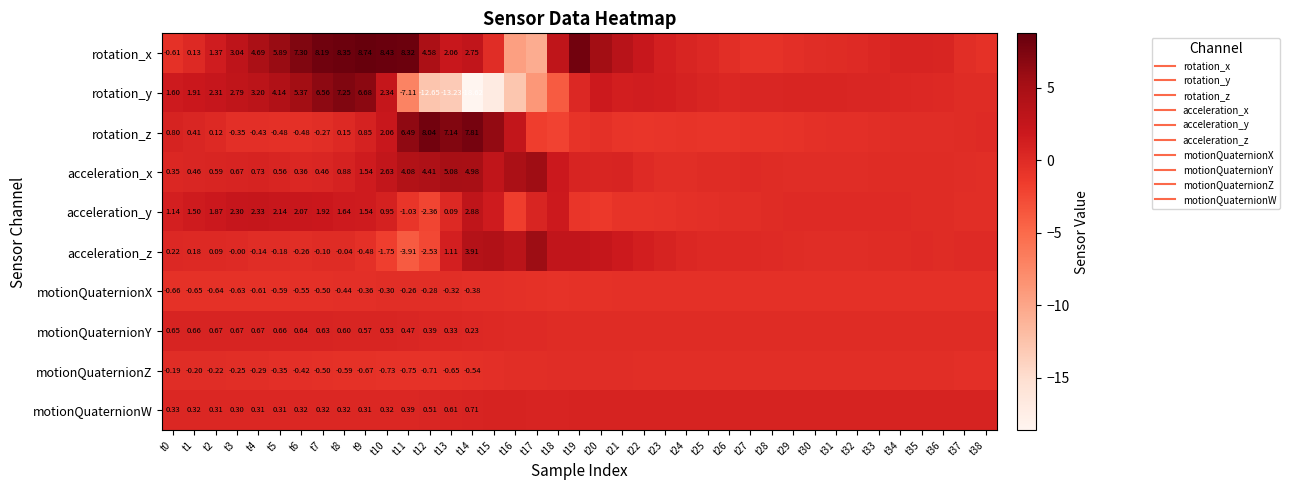

What is the average value of the motionQuaternionX series?

-0.5